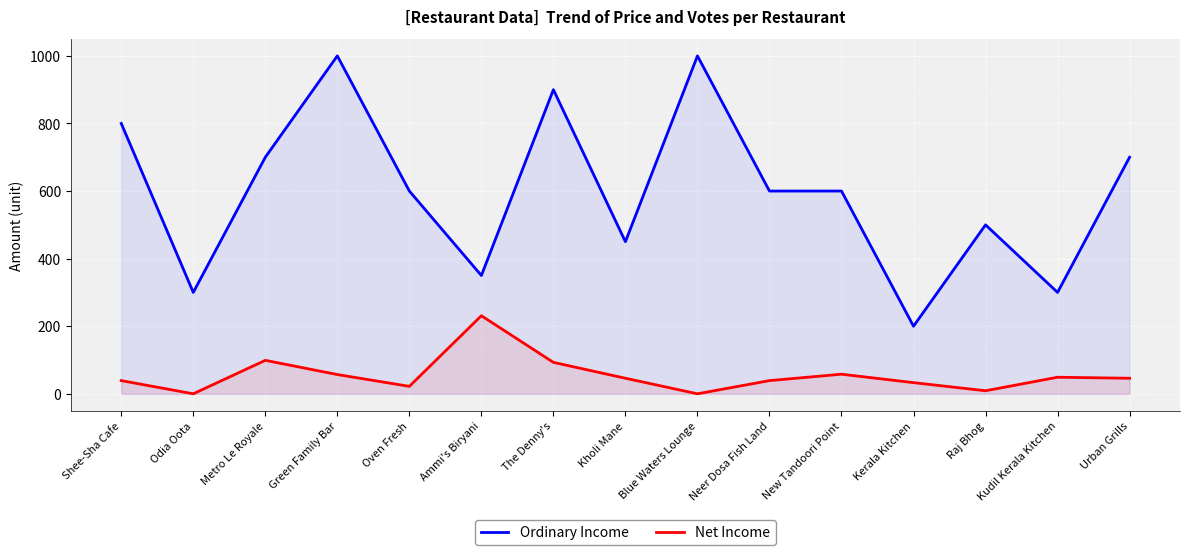

Is the value of Net Income at Odia Oota greater than the value of Ordinary Income at Green Family Bar?

No